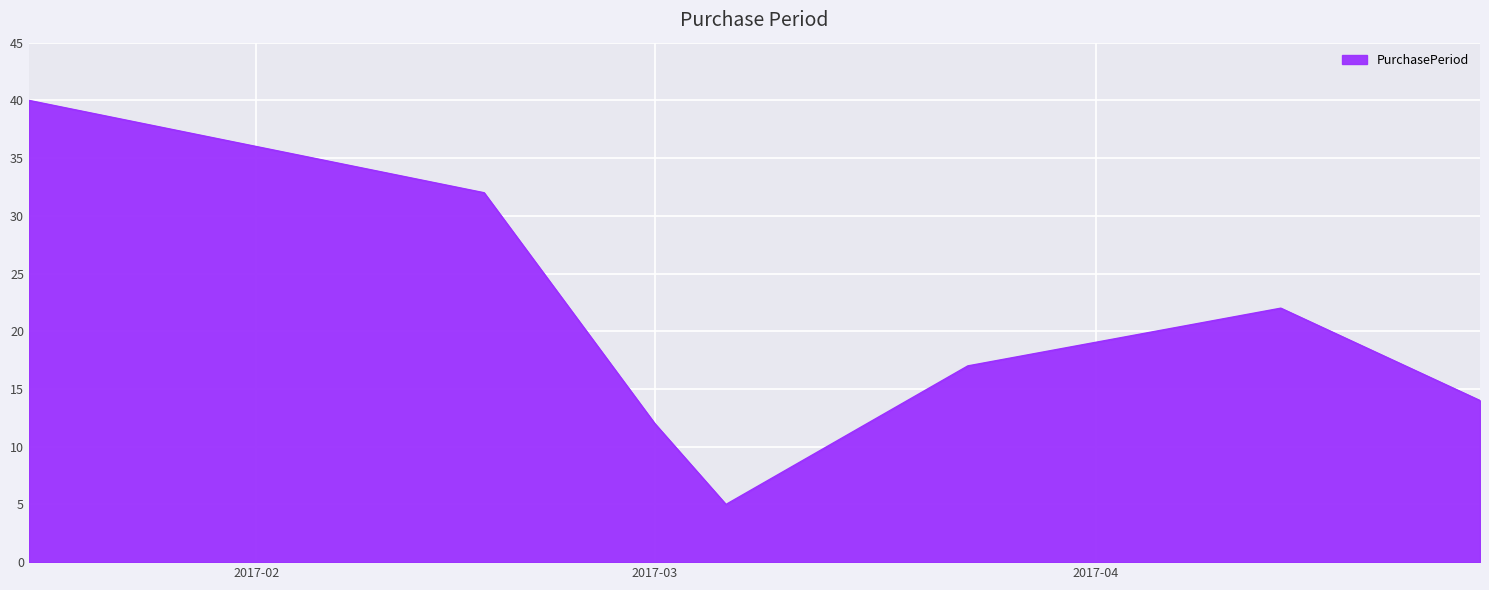

How many interior local valleys (lower than both neighbors) does the data have?

1